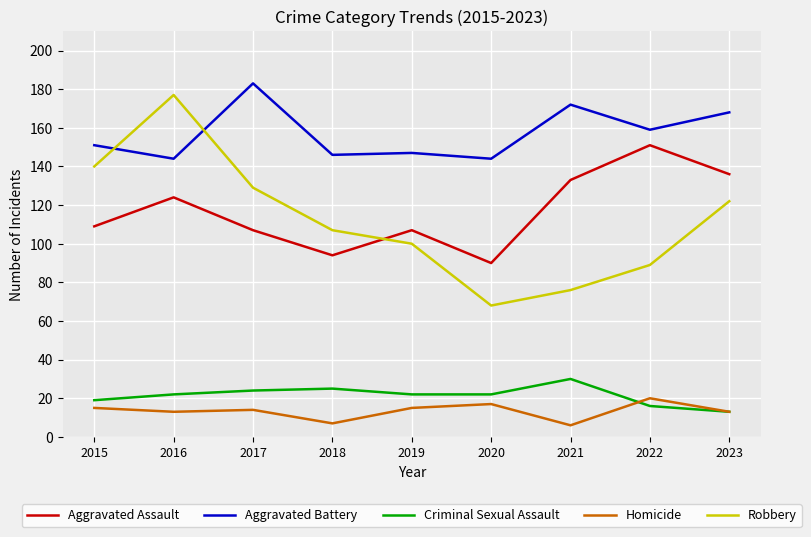

True or false: Robbery and Homicide cross at least once.

False